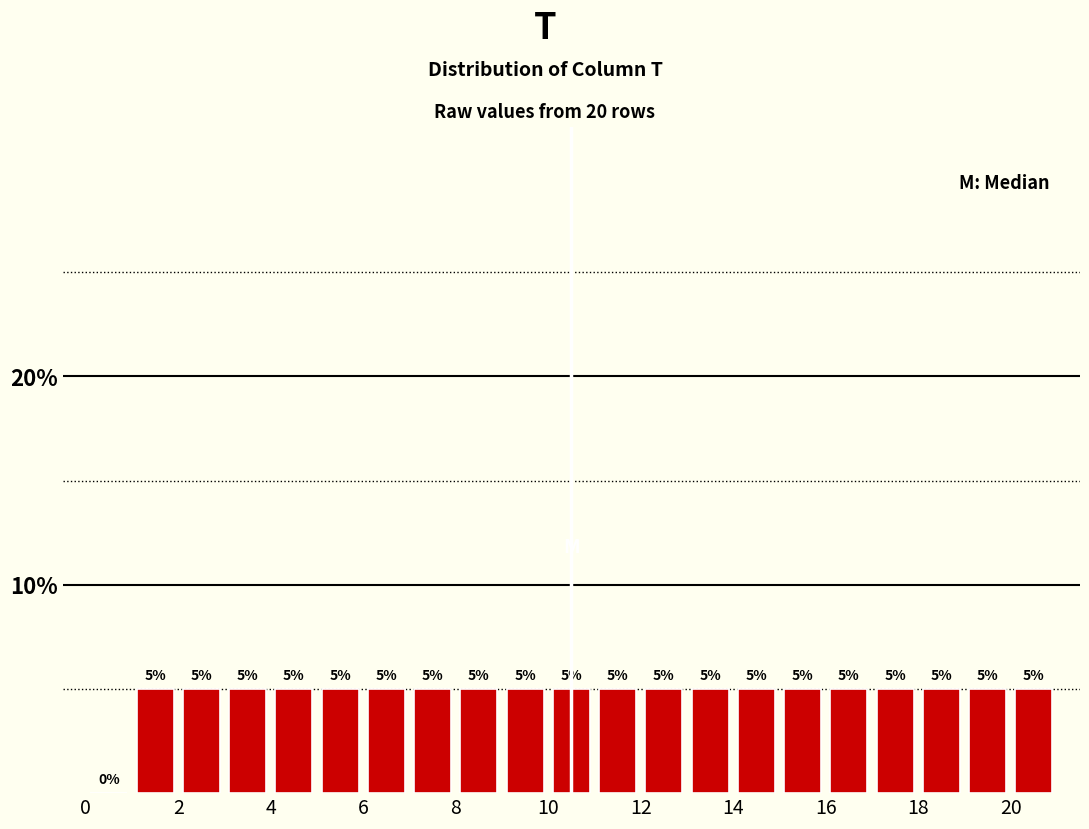

Reading left to right, transcribe this chart: for each bar, give the range it covers on the x-axis and its height.

0 to 1: 0
1 to 2: 5
2 to 3: 5
3 to 4: 5
4 to 5: 5
5 to 6: 5
6 to 7: 5
7 to 8: 5
8 to 9: 5
9 to 10: 5
10 to 11: 5
11 to 12: 5
12 to 13: 5
13 to 14: 5
14 to 15: 5
15 to 16: 5
16 to 17: 5
17 to 18: 5
18 to 19: 5
19 to 20: 5
20 to 21: 5